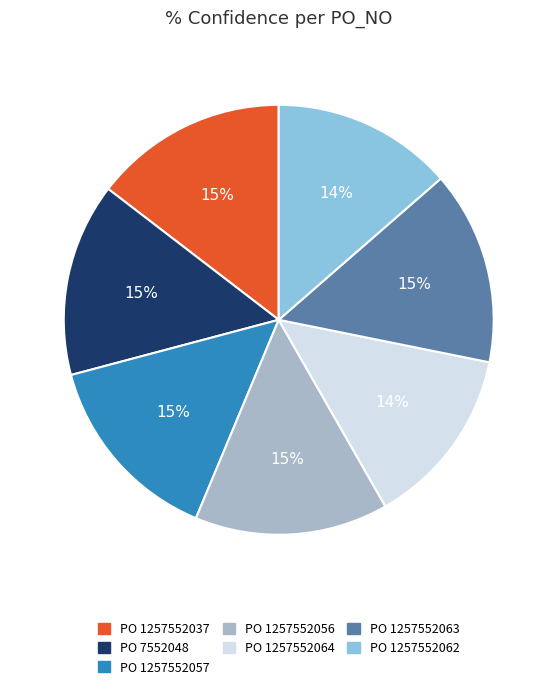

Is there a majority slice in this chart?

No